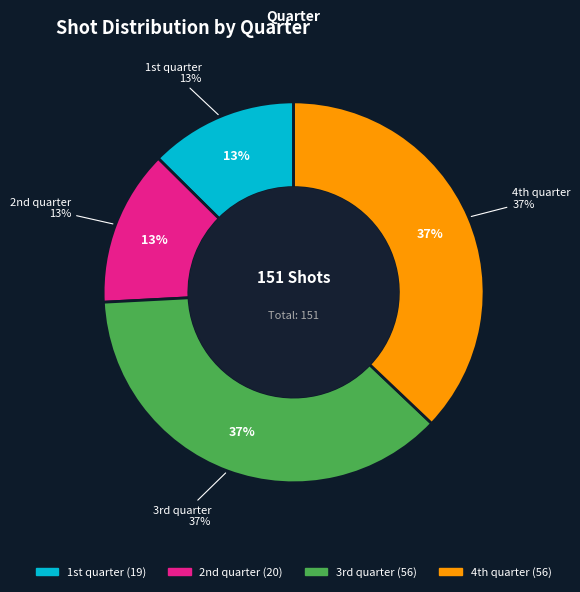

What is the largest slice in the pie chart?

3rd quarter